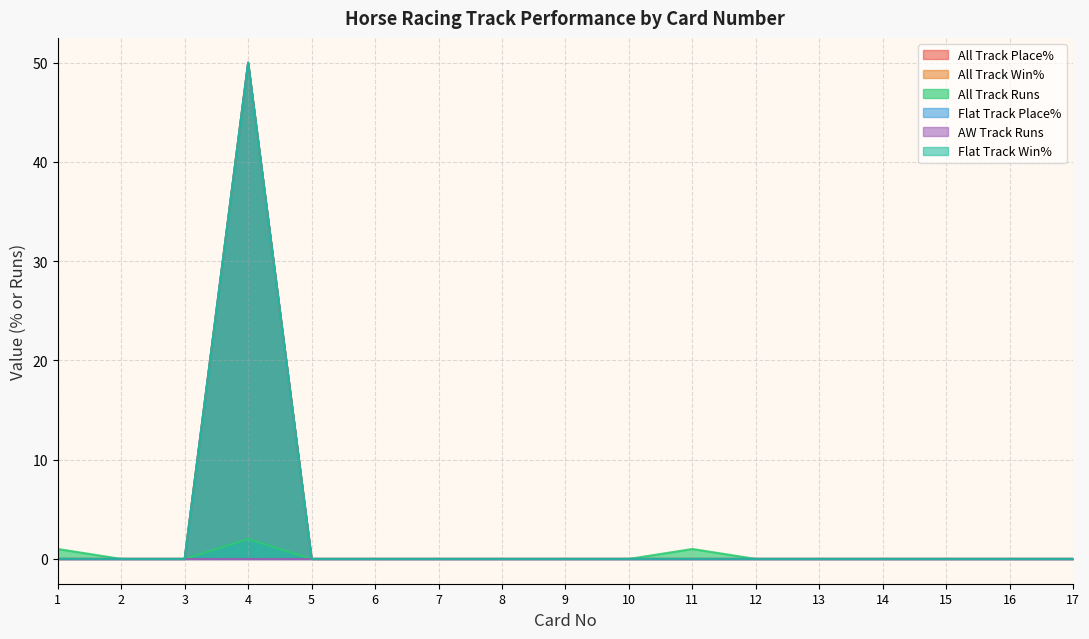

What is the average value of the All Track Win% series?

5